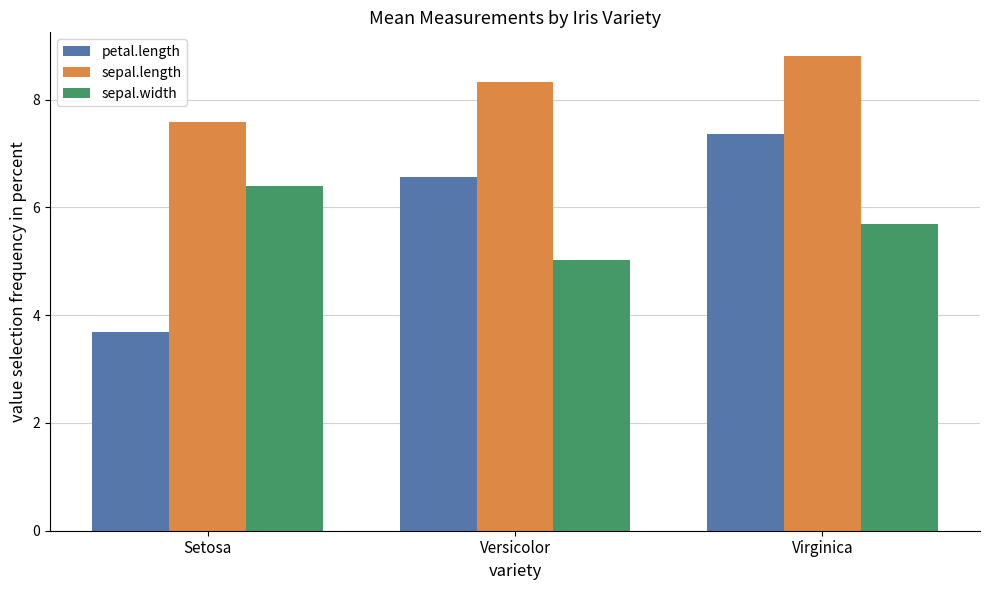

What value does the sepal.length series have at Virginica?

8.8